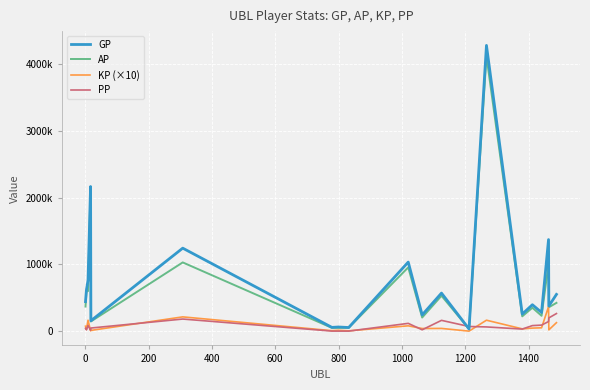

Rank the series by their maximum value, from highest to lowest.

GP, AP, KP (×10), PP